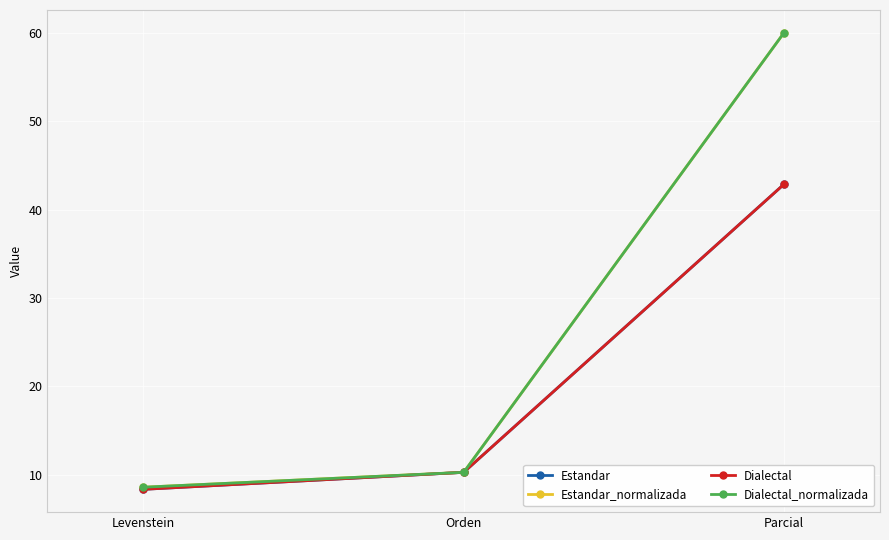

Does the chart have visible grid lines?

Yes